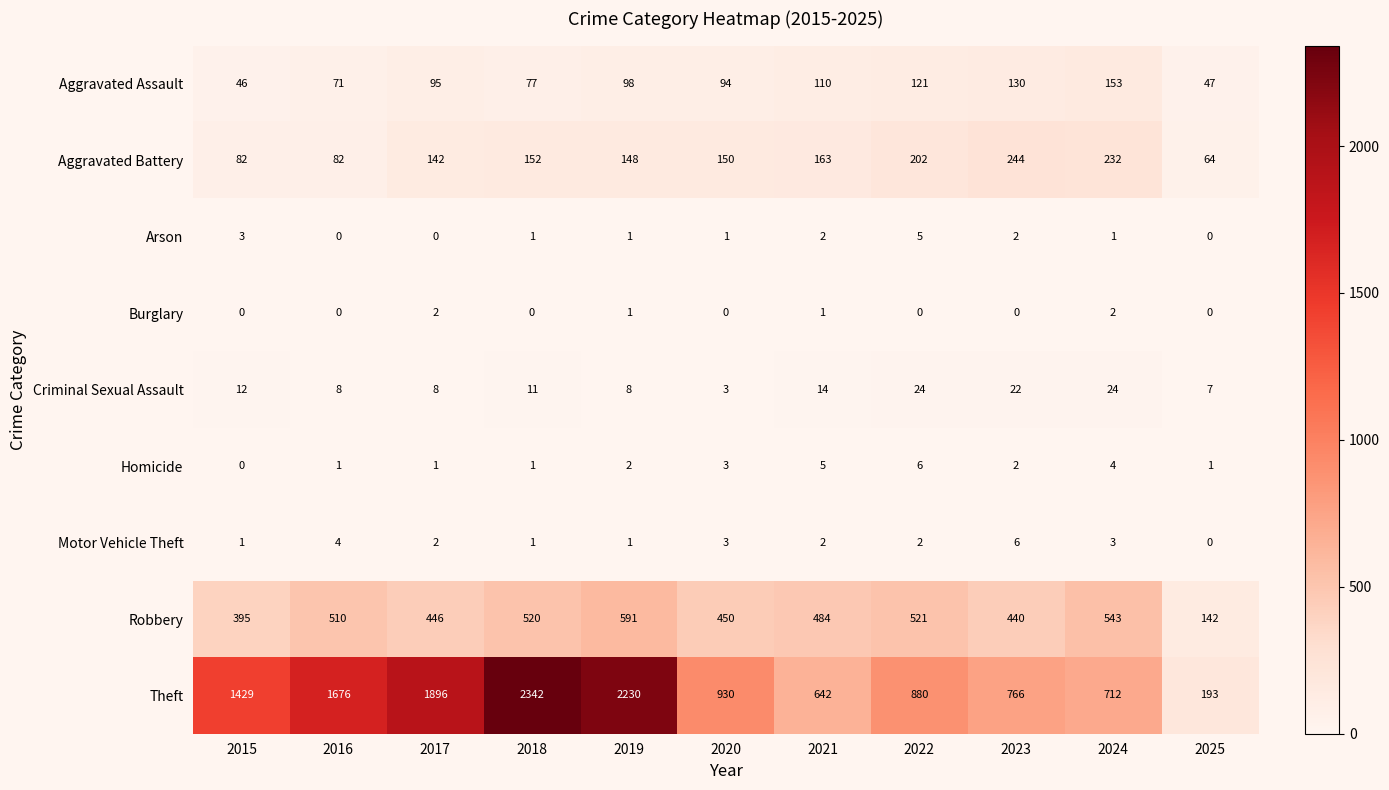

Is it true that Aggravated Assault equals 98 at 2019?

True